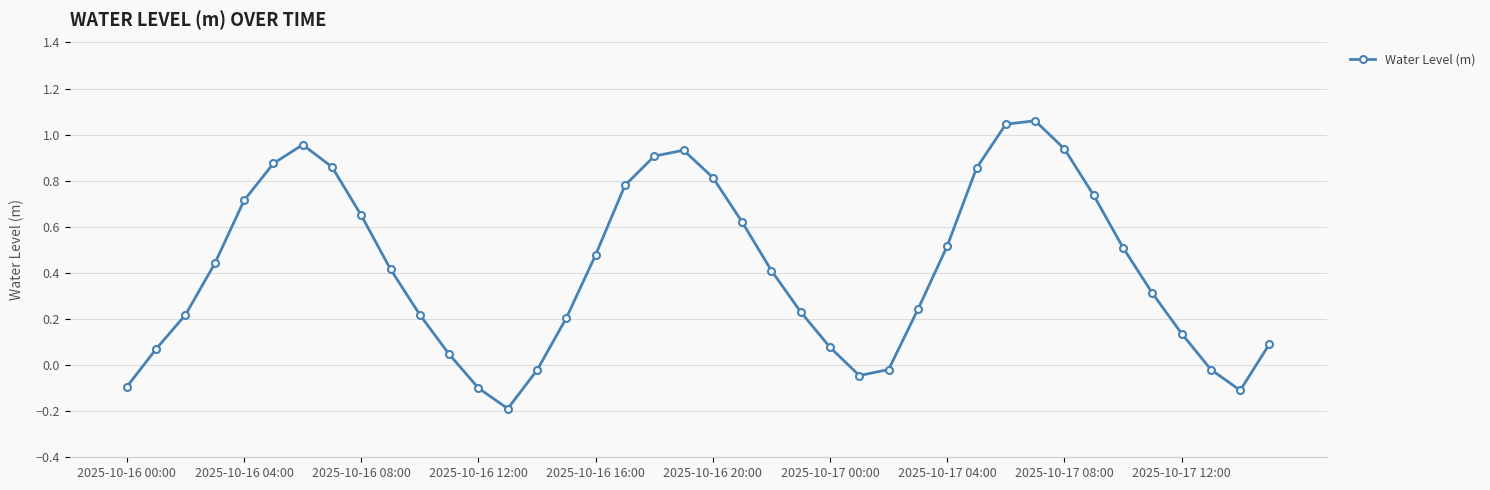

How many interior local peaks (higher than both neighbors) does the data have?

3